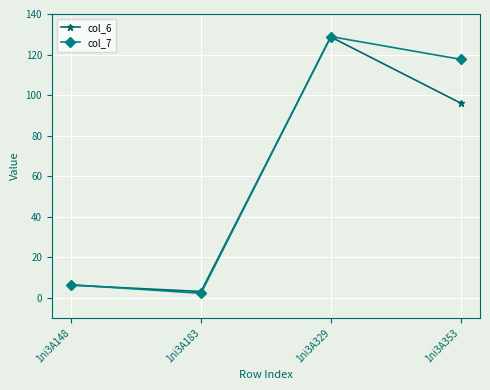

At which label is col_6 closest to 65?

1ni3A353